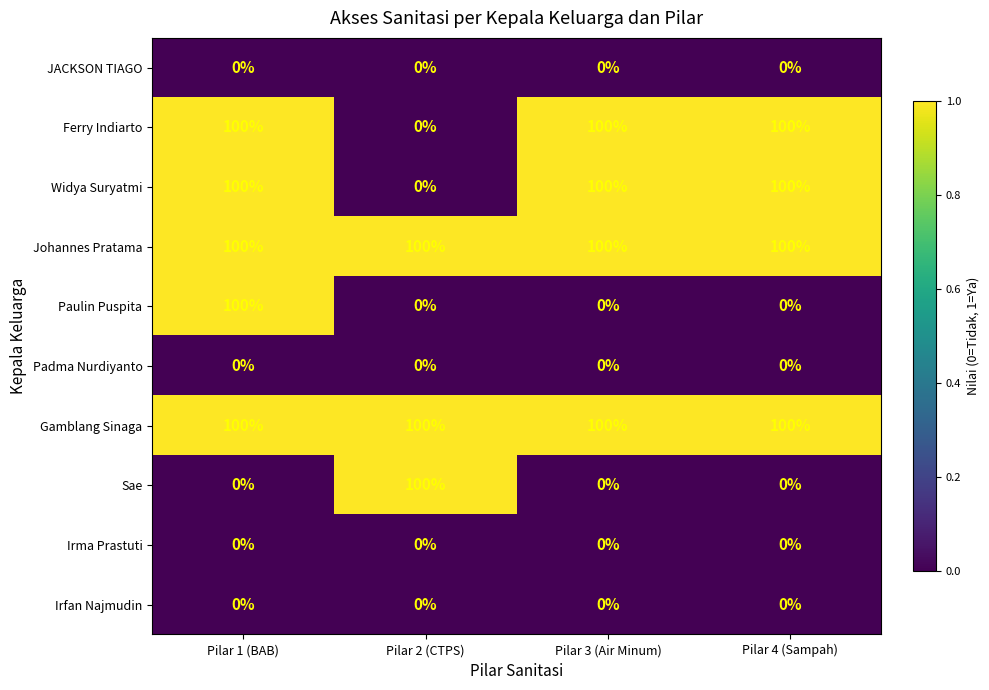

True or false: Gamblang Sinaga has a value of 171 at Pilar 4 (Sampah).

False